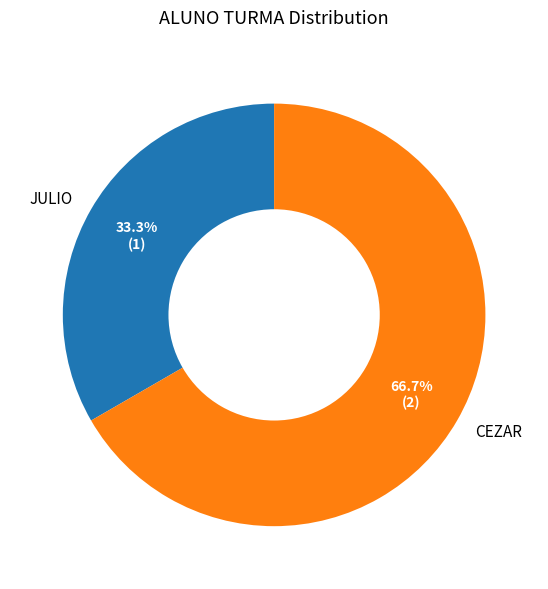

What percentage is the CEZAR slice, to the nearest percent?

67%